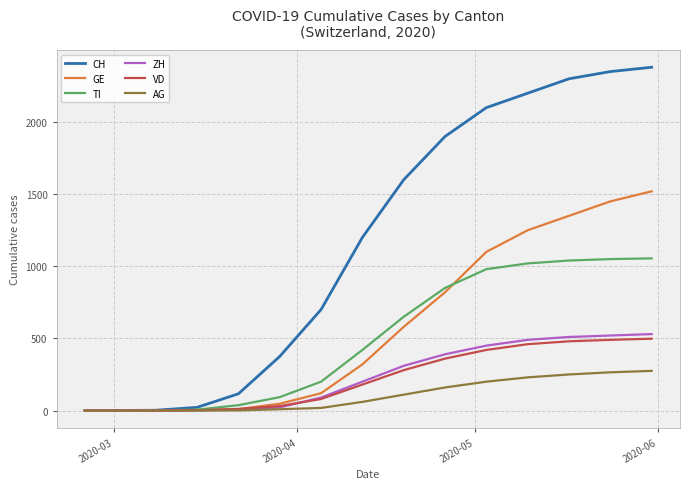

What are all the series names shown in the legend?

CH, GE, TI, ZH, VD, AG